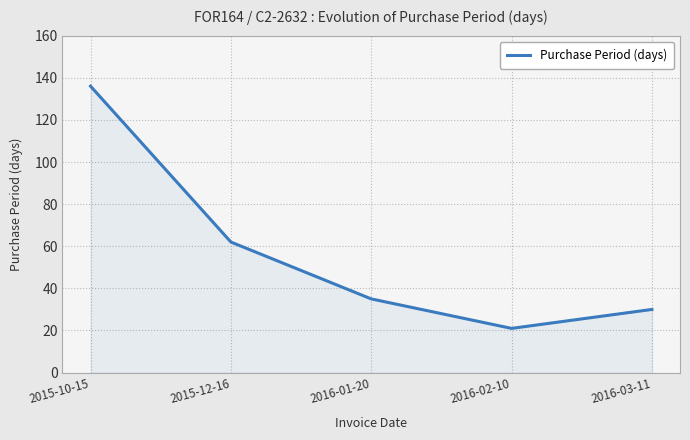

What is the average value?

57